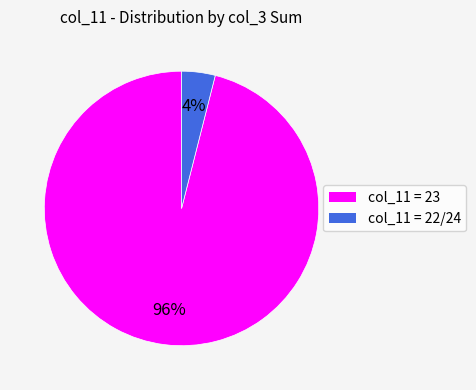

Is there a majority slice in this chart?

Yes